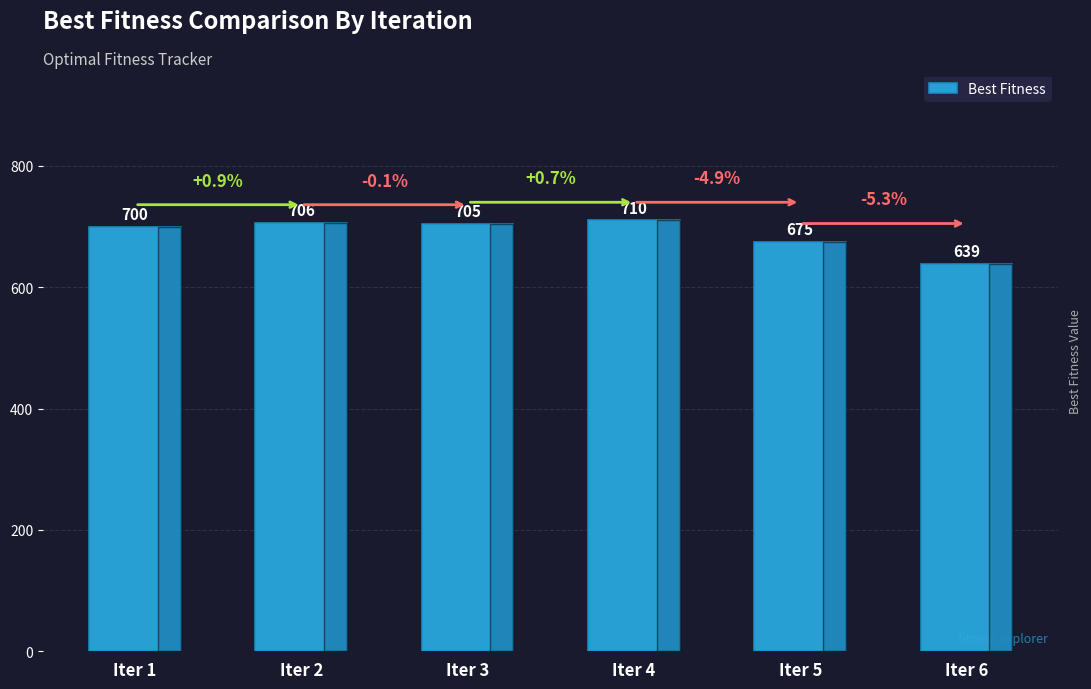

At which label does the data first exceed 705?

Iter 2